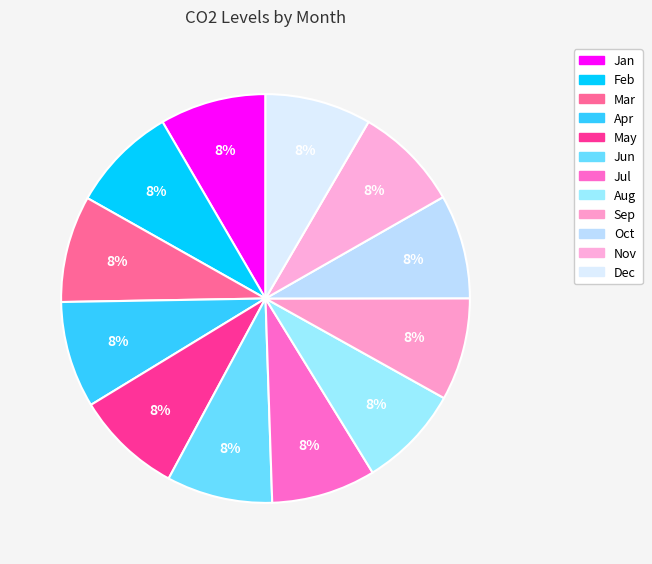

Is Feb the majority of the pie?

No